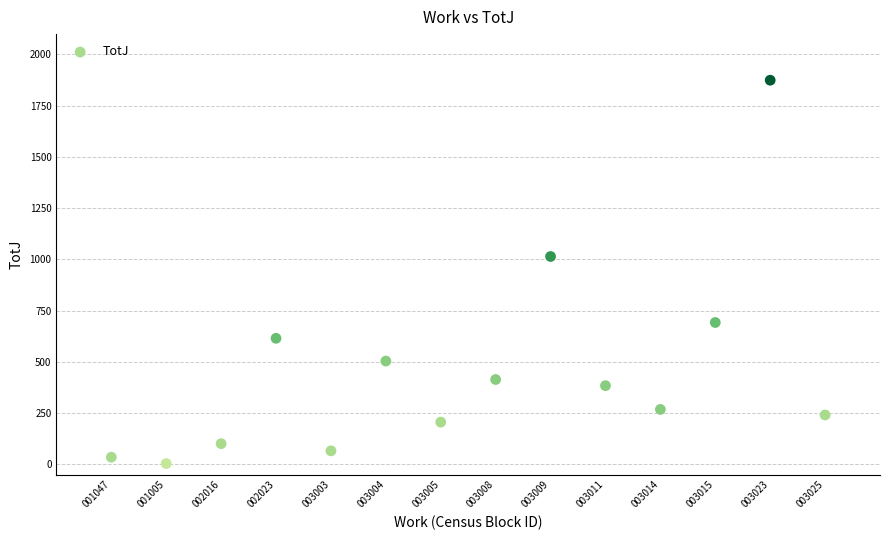

What Y value in the scatter plot is closest to 939?

1014